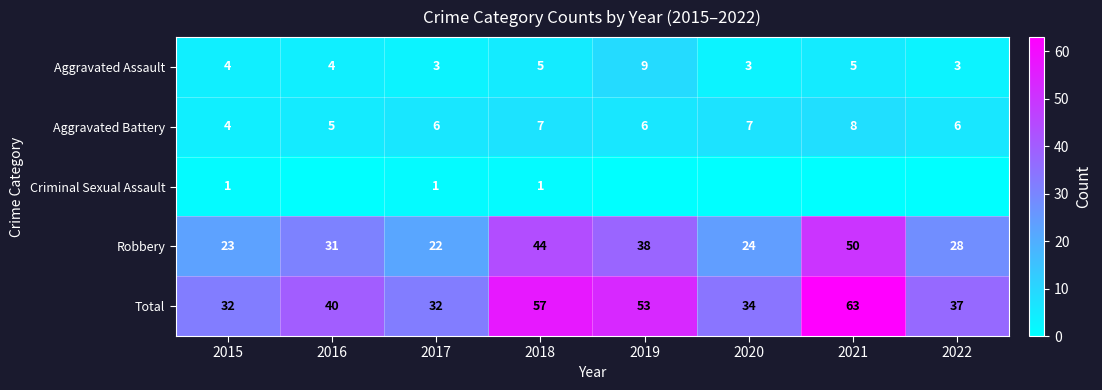

What is the average value of the Total series?

44